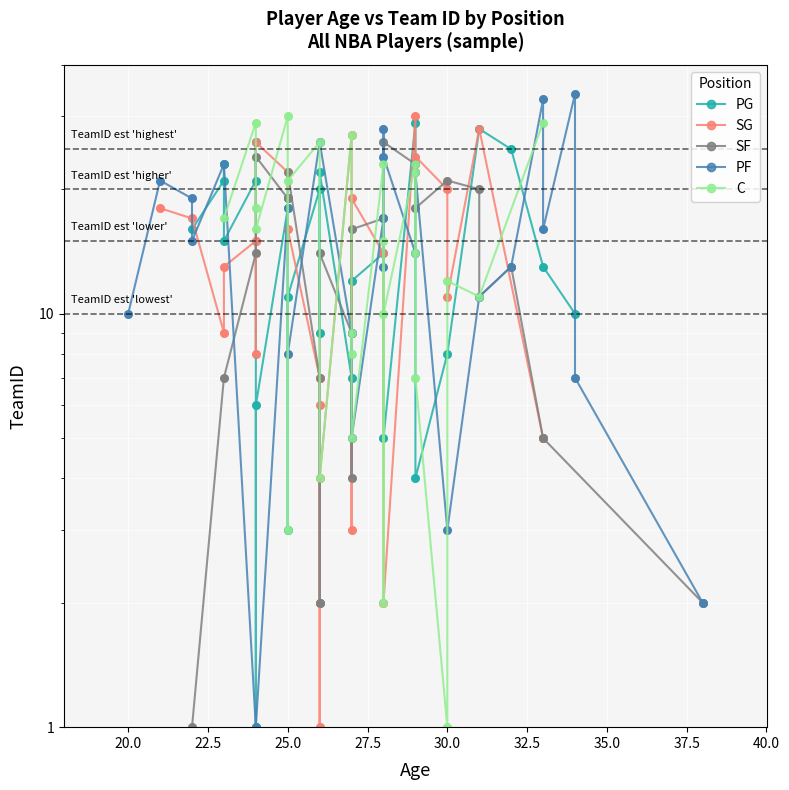

Is the value of C at 10 greater than the value of SG at 25.0?

No